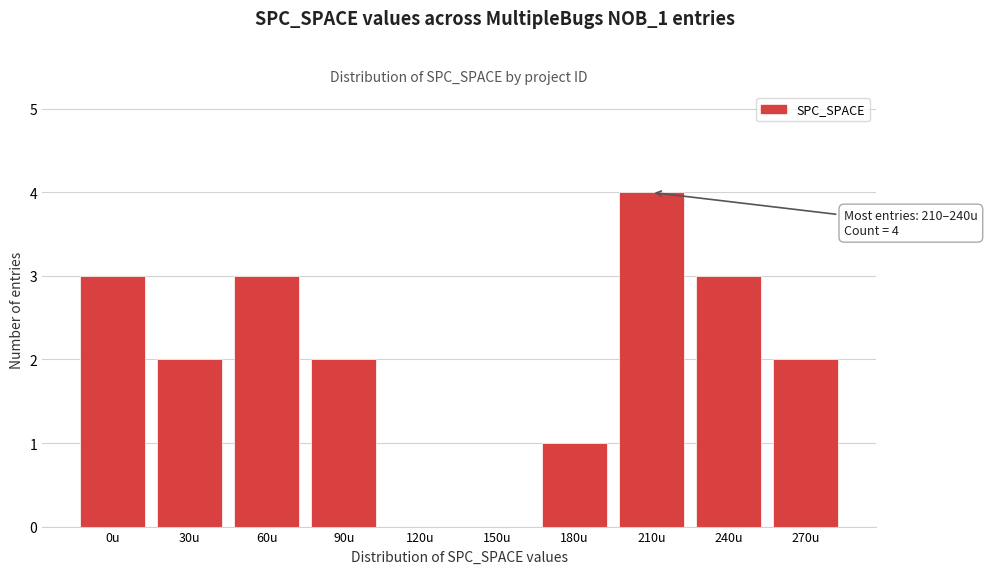

Reading left to right, extract all data points from this chart.

0u=3	30u=2	60u=3	90u=2	120u=0	150u=0	180u=1	210u=4	240u=3	270u=2